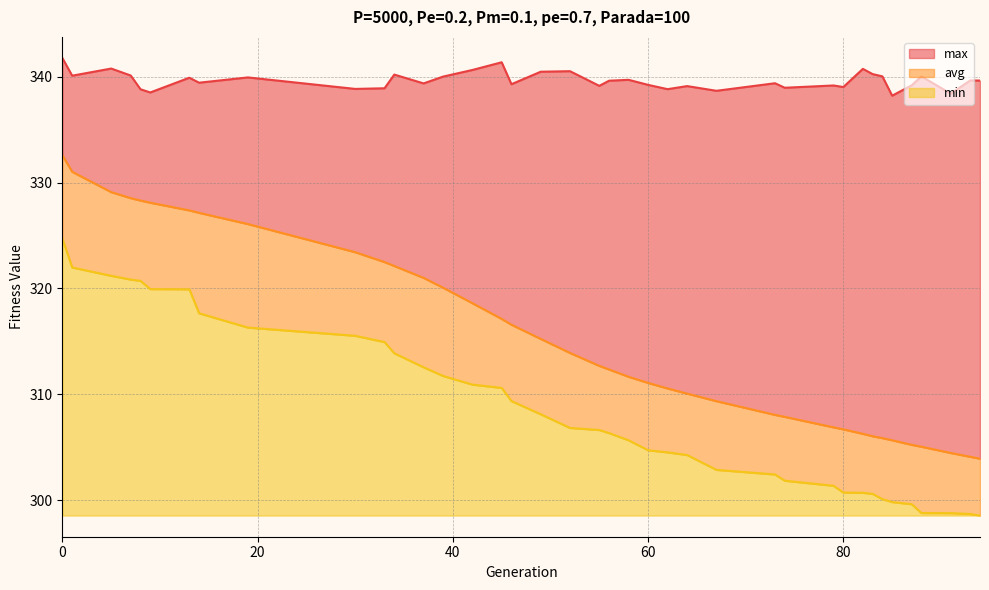

Reading left to right, what are all the values shown in this chart?

min: 0=324.7	1=322.0	5=321.2	7=320.8	8=320.7	9=319.9	13=319.9	14=317.6	19=316.3	30=315.5	33=314.9	34=313.9	37=312.5	39=311.7	42=310.9	45=310.6	46=309.4	49=308.1	52=306.8	55=306.6	56=306.3	58=305.6	60=304.7	62=304.5	64=304.2	67=302.8	73=302.4	74=301.8	79=301.3	80=300.7	82=300.7	83=300.6	84=300.1	85=299.8	87=299.6	88=298.8	91=298.8	93=298.7	94=298.5
max: 0=341.8	1=340.1	5=340.8	7=340.1	8=338.8	9=338.5	13=339.9	14=339.4	19=339.9	30=338.9	33=338.9	34=340.2	37=339.4	39=340.0	42=340.6	45=341.4	46=339.3	49=340.5	52=340.5	55=339.1	56=339.6	58=339.7	60=339.2	62=338.8	64=339.1	67=338.7	73=339.4	74=339.0	79=339.2	80=339.0	82=340.7	83=340.3	84=340.0	85=338.2	87=339.2	88=340.0	91=338.4	93=339.7	94=339.6
avg: 0=332.6	1=331.0	5=329.1	7=328.5	8=328.3	9=328.1	13=327.4	14=327.1	19=326.1	30=323.4	33=322.5	34=322.1	37=321.0	39=320.1	42=318.6	45=317.1	46=316.6	49=315.2	52=313.9	55=312.7	56=312.3	58=311.6	60=311.1	62=310.5	64=310.1	67=309.3	73=308.0	74=307.9	79=306.9	80=306.7	82=306.3	83=306.0	84=305.9	85=305.6	87=305.2	88=305.0	91=304.4	93=304.1	94=303.9